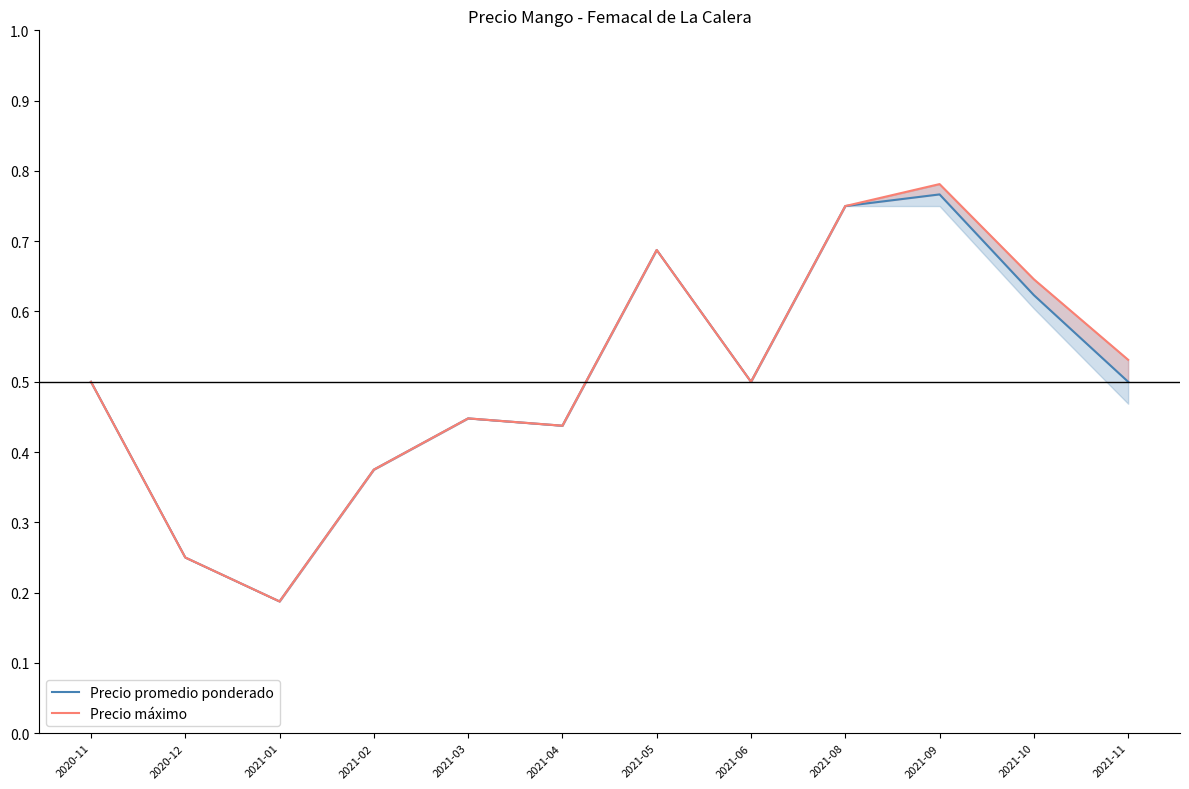

What position from the right is 2021-11?

1